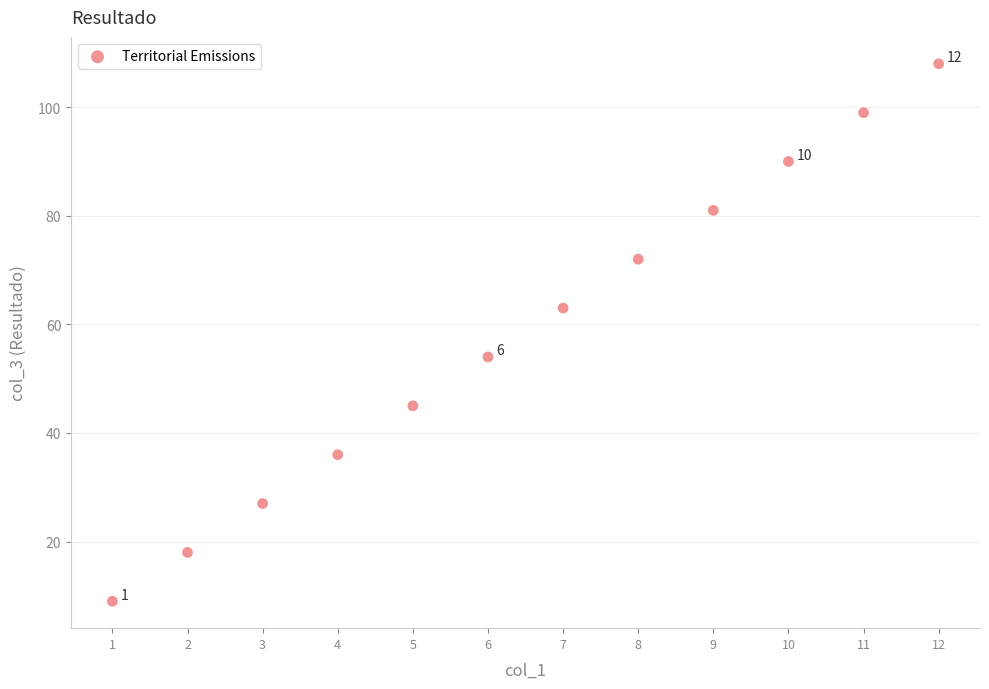

What is the range of Y values (max minus min)?

99